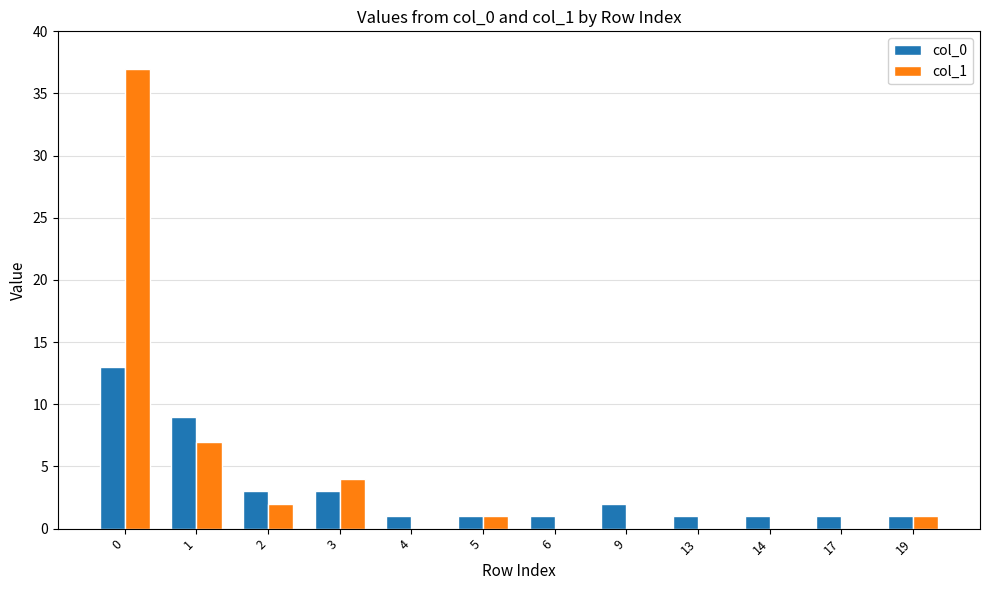

The value of col_1 at 19 is 1. True or false?

True